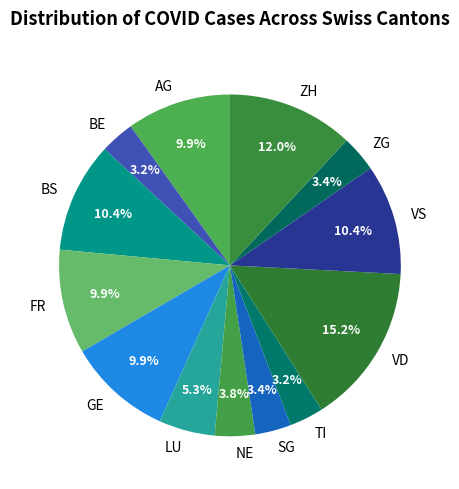

Is there a majority slice in this chart?

No